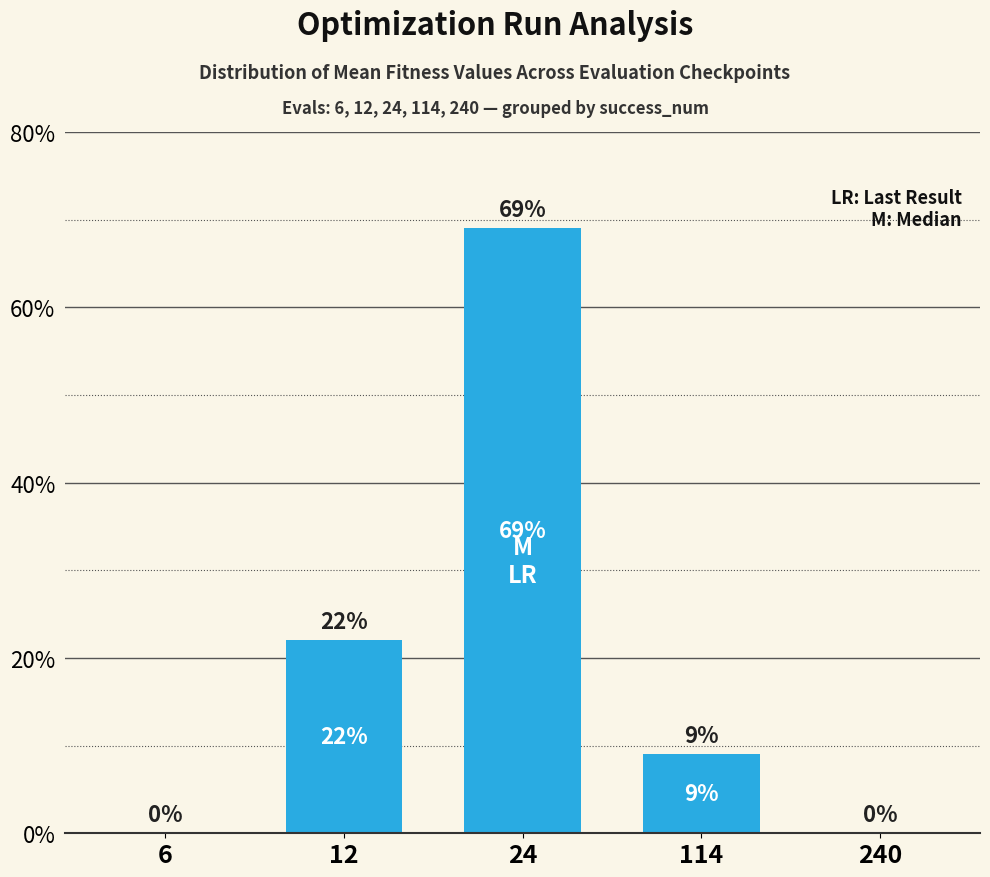

Is it true that the value at 114 is 14?

False